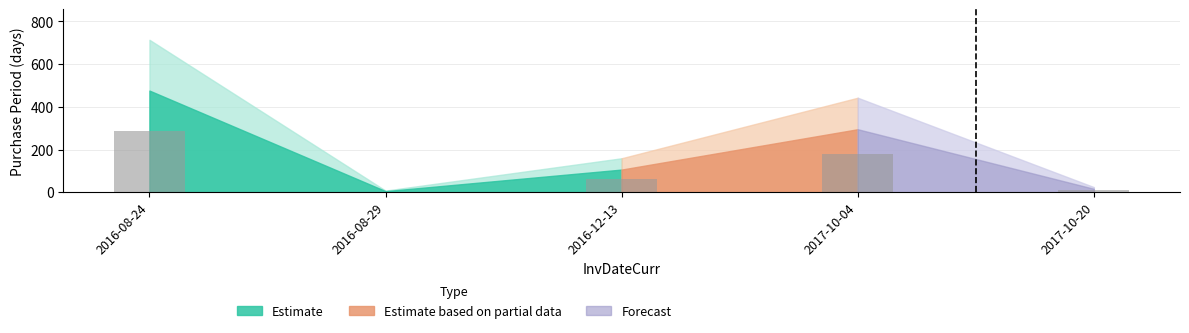

How many series are shown in this chart?

1